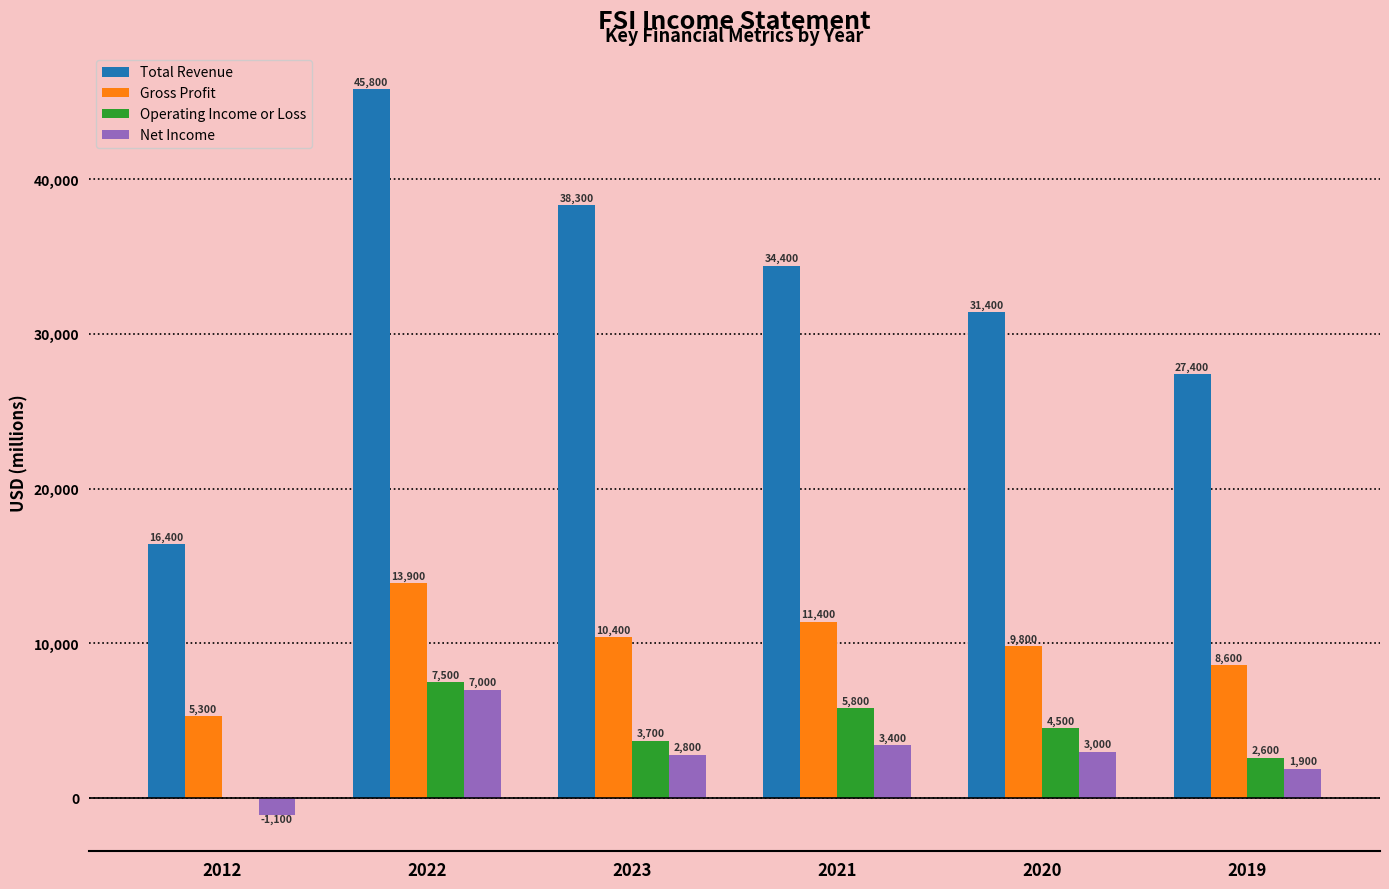

What is the total value across all series at 2023?

55200